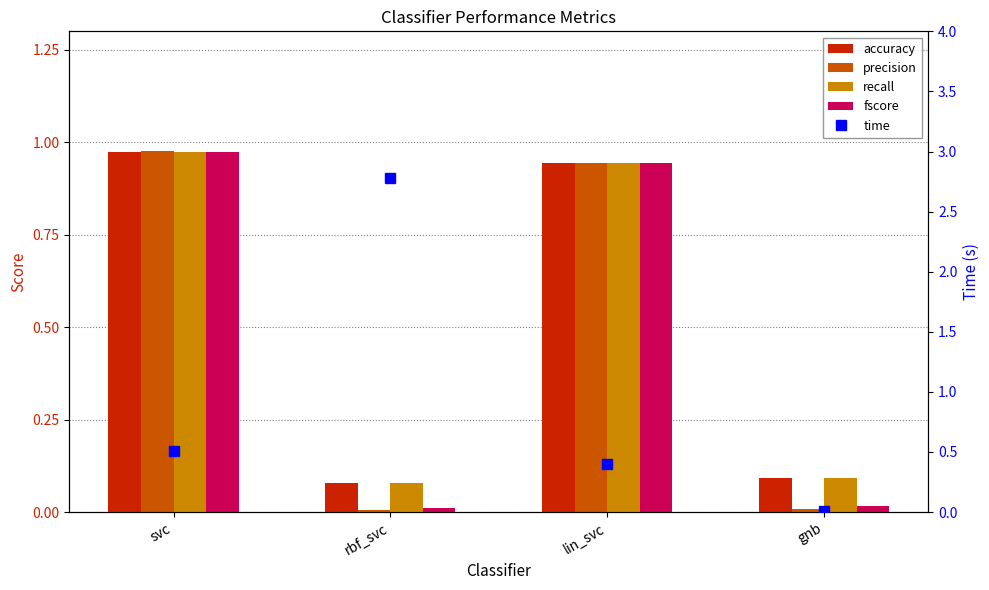

The precision series shows 0.0 at rbf_svc. True or false?

True